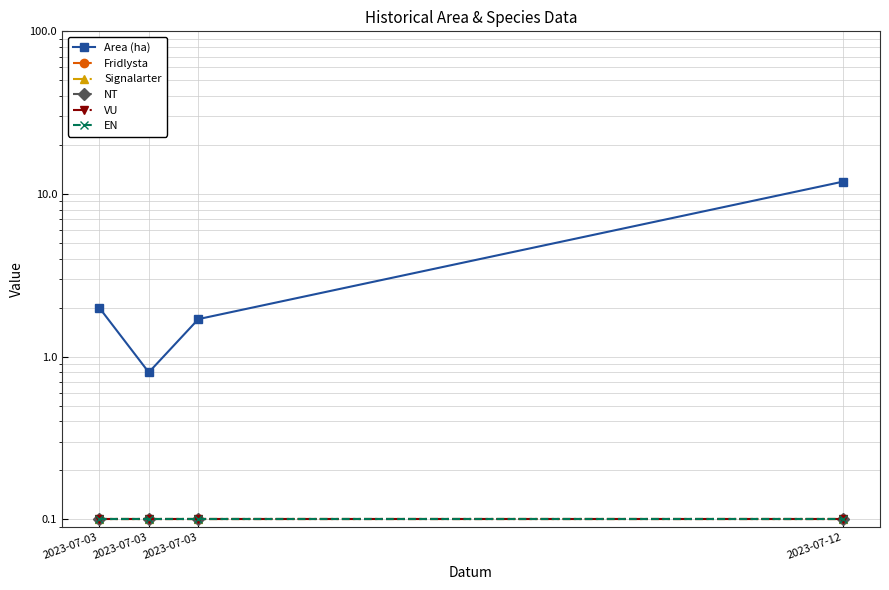

Is this an area chart (filled region under the line)?

No